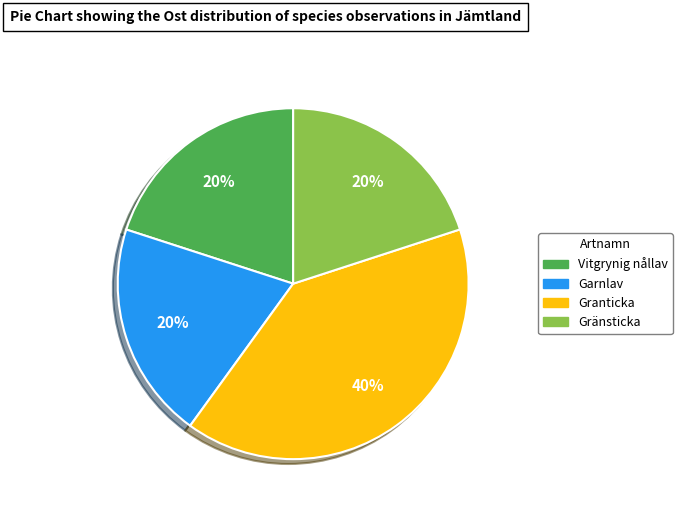

To the nearest percent, what is the difference between the largest and smallest slice percentages?

20%